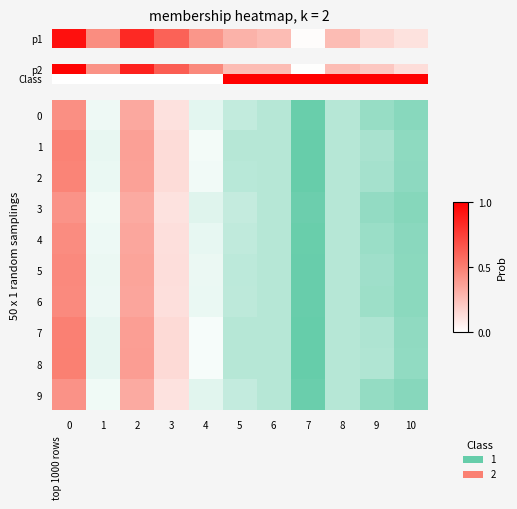

The 1 series shows 0.2 at 3. True or false?

False